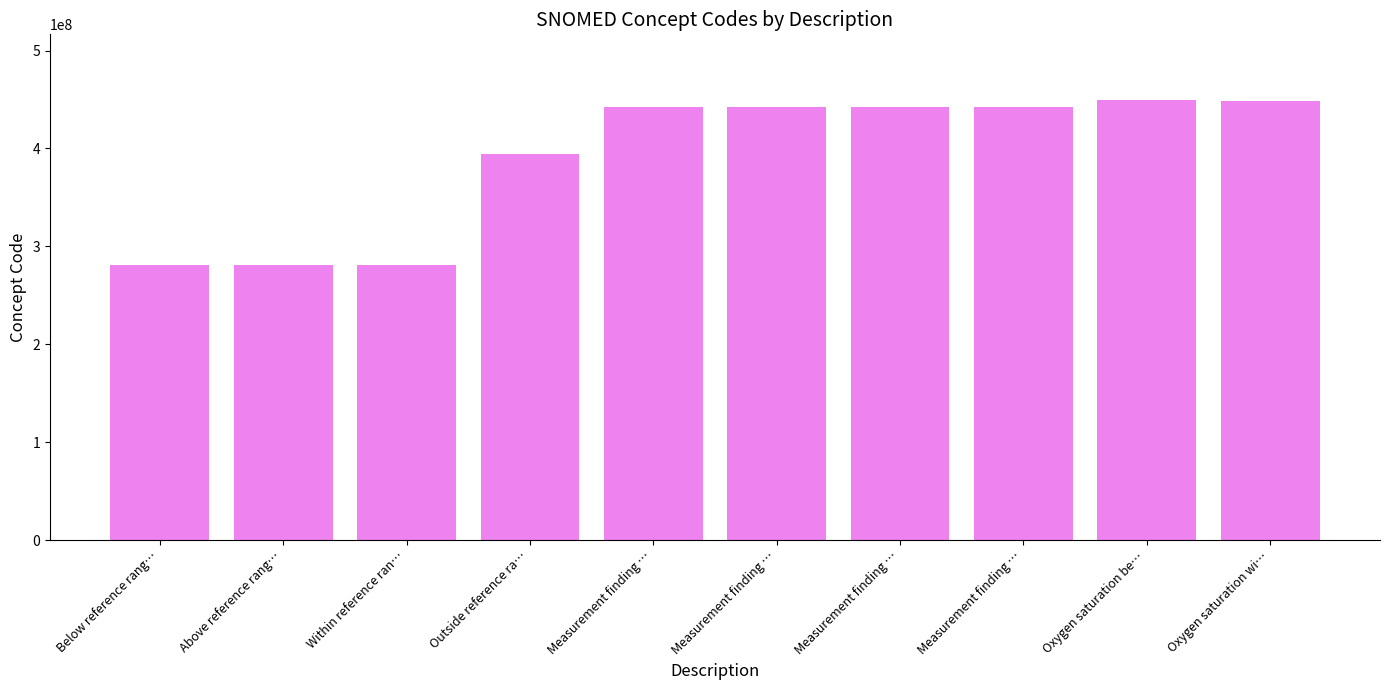

Reading left to right, extract all data points from this chart.

281300000	281302008	281301001	394844007	442686002	442756004	442082004	442096005	449171008	448225001